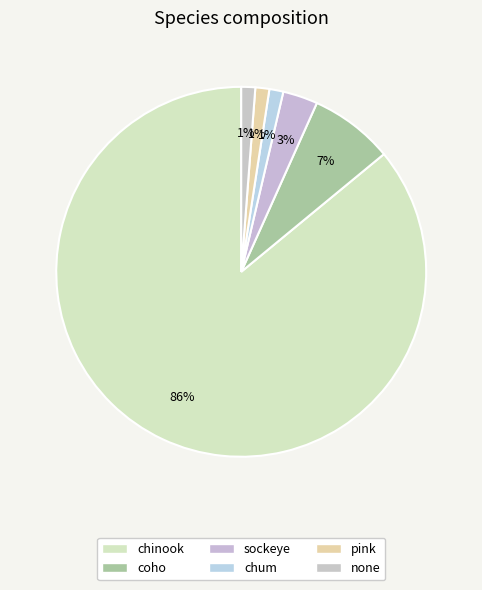

How many slices are in this pie chart?

6